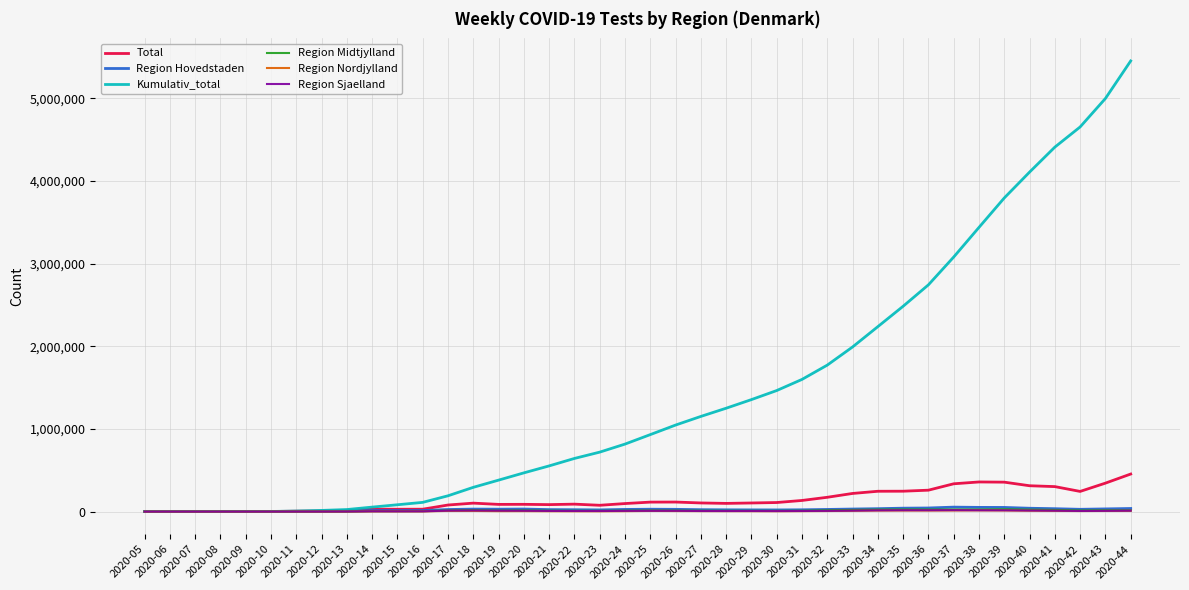

At which category does the chart reach its peak across all series?

2020-44